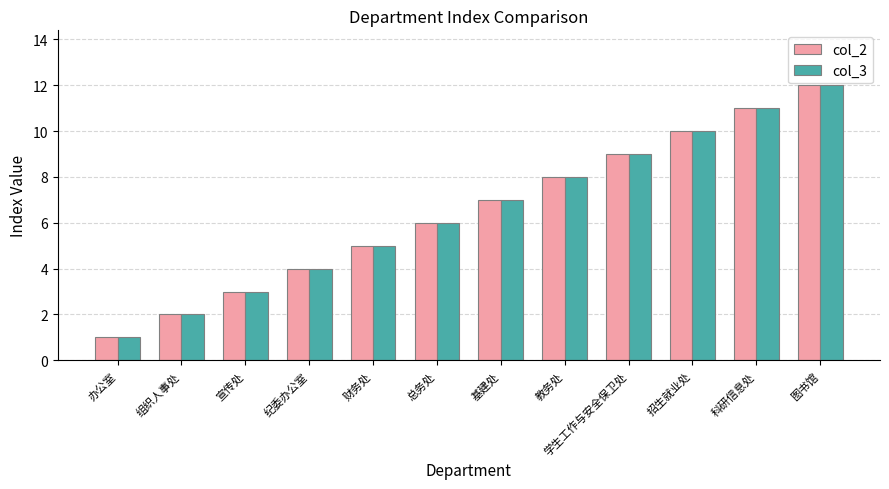

Which category has the lowest value in the col_2 series?

办公室